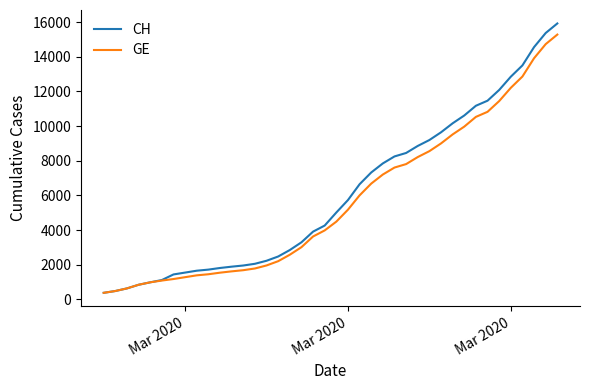

What is the smallest value displayed?

375